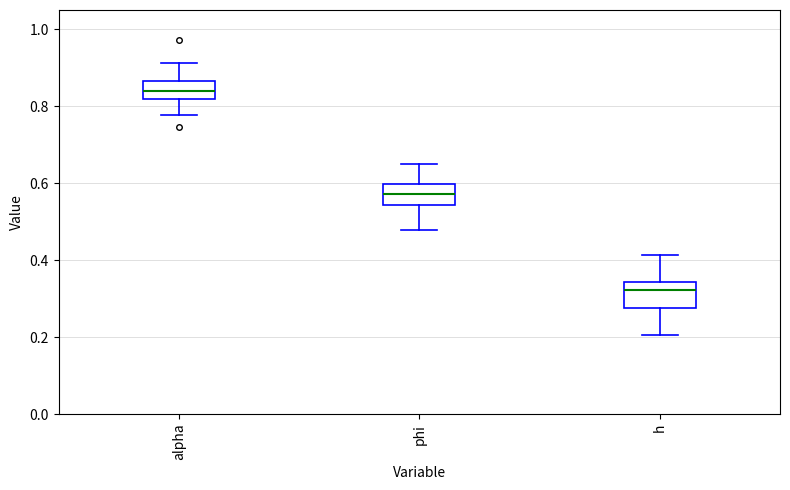

Where does the upper whisker of the box for alpha end on the y-axis? The values are not printed on the chart, so give them approximately, as read against the axis.

0.92